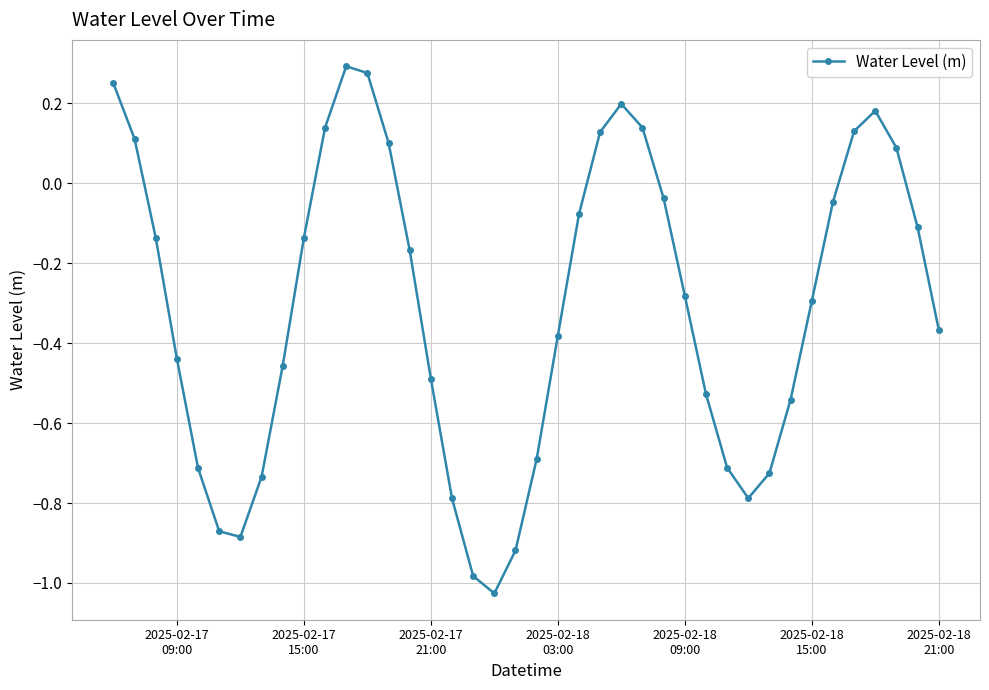

What is the sum of all values?

-12.3